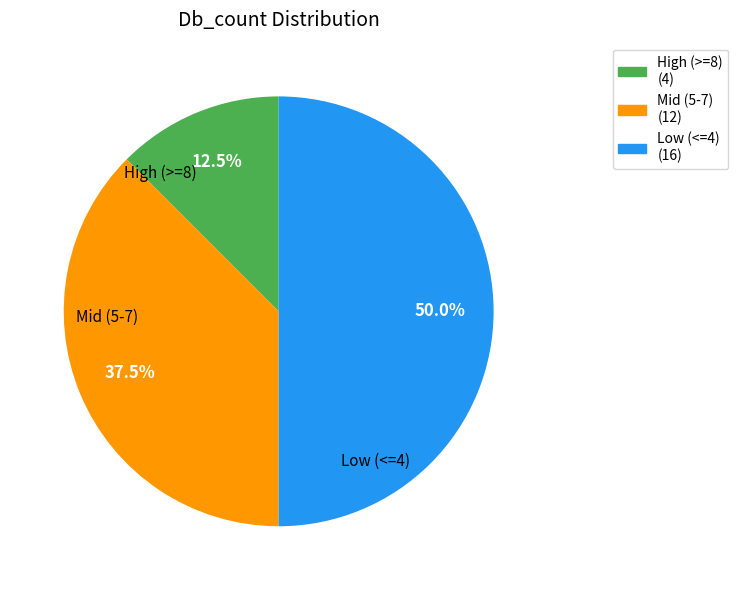

How many slices are in this pie chart?

3